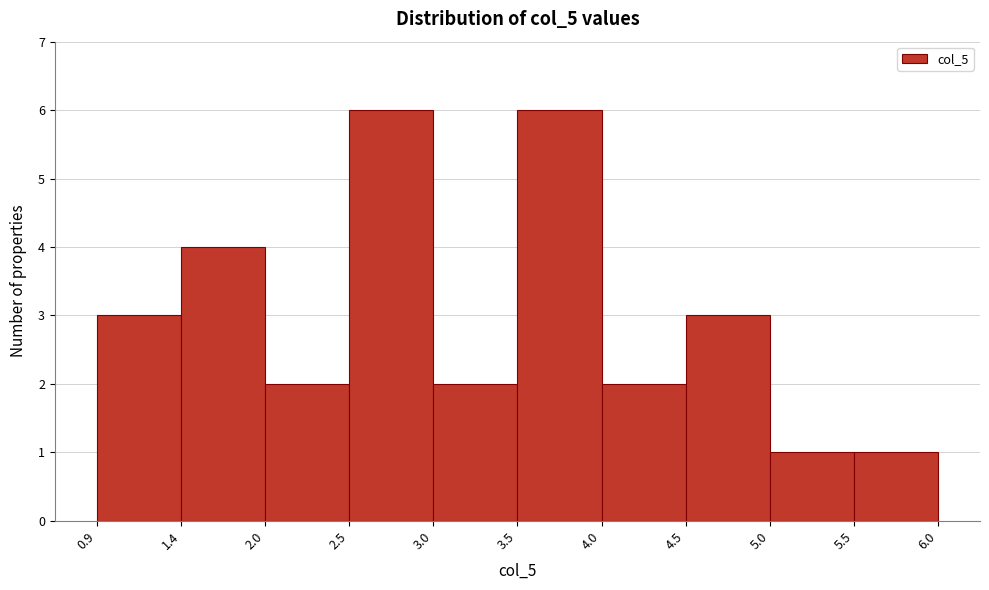

What is the height of the bar covering 4.0 to 4.5 on the x-axis? The values are not printed on the chart, so give them approximately, as read against the axis.

2